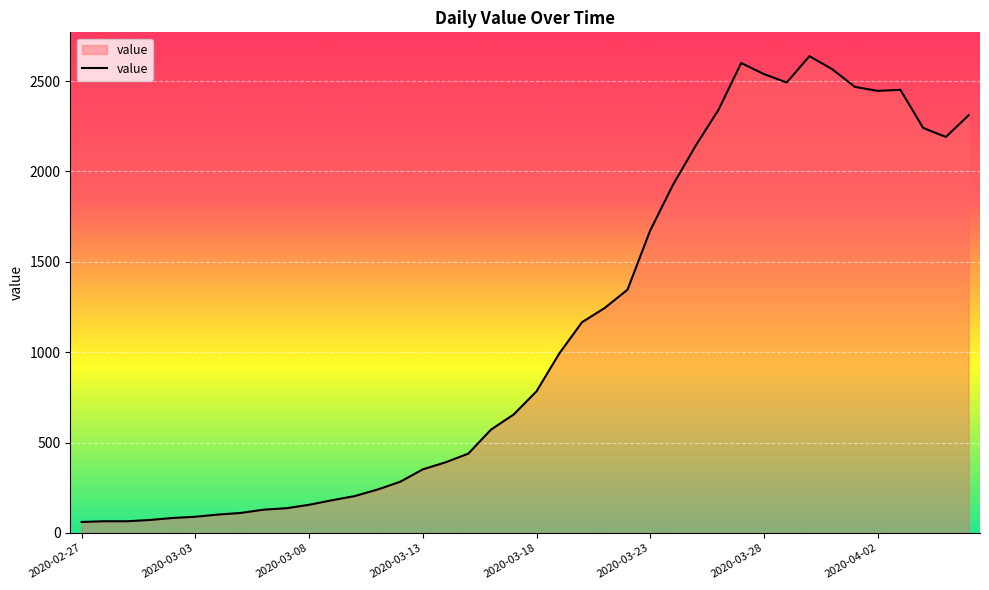

What is the smallest value displayed?

61